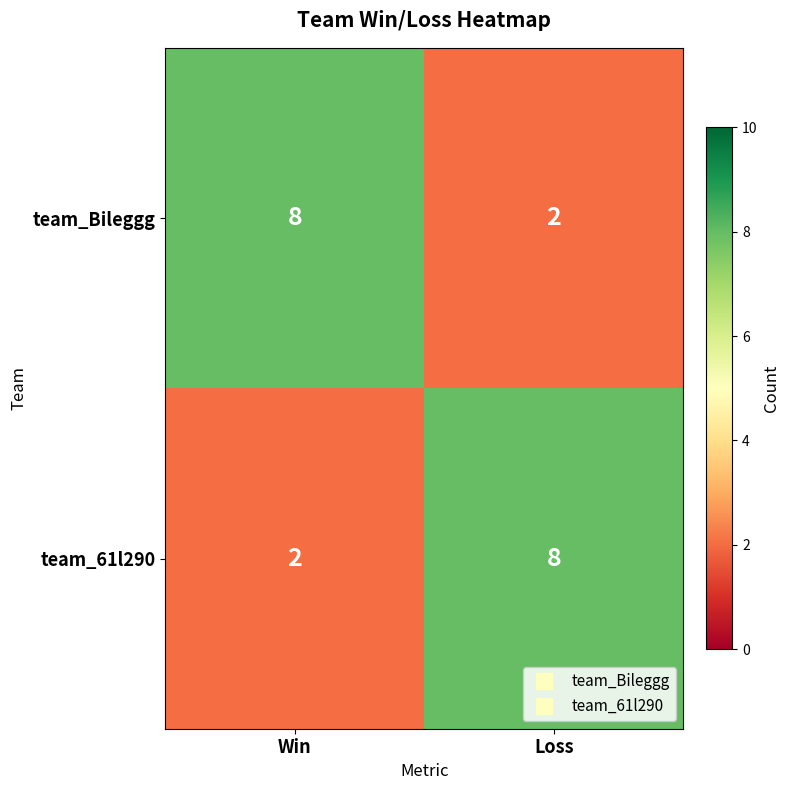

The team_Bileggg series shows 8 at Win. True or false?

True